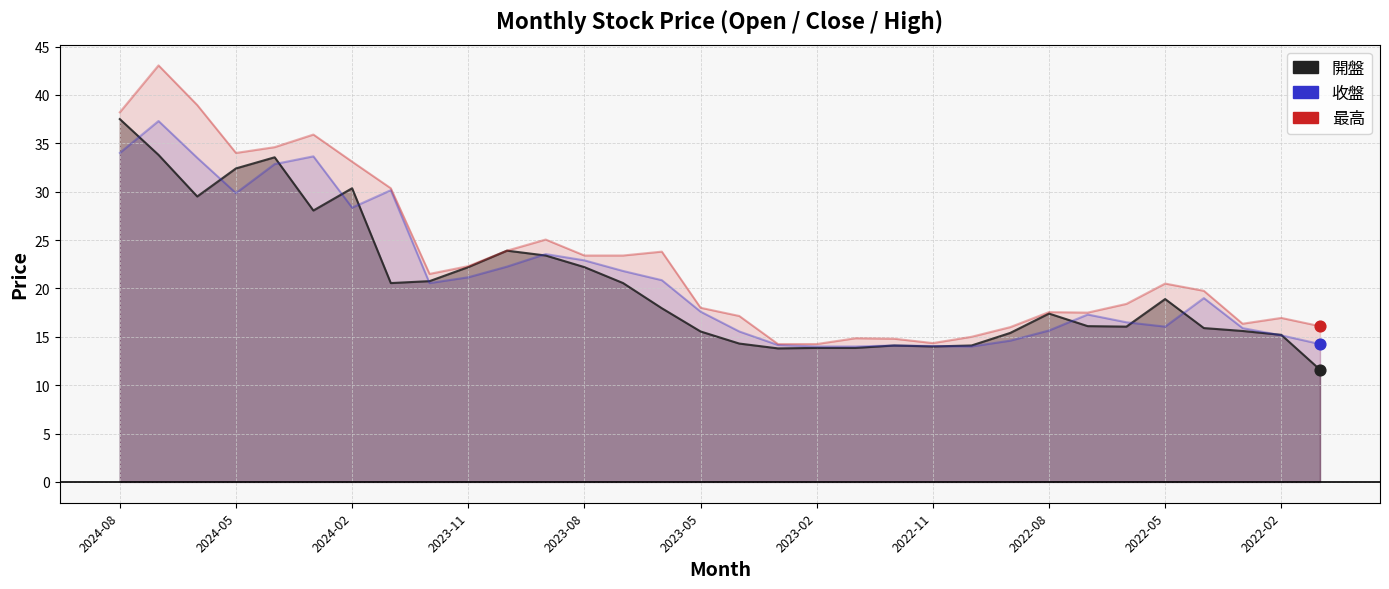

Which series has the widest spread of Y values?

最高